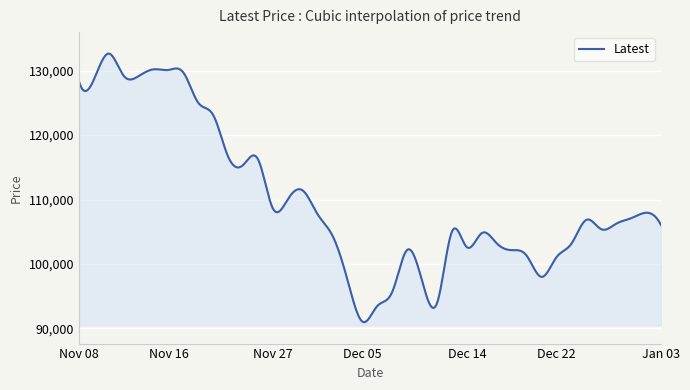

What is the smallest value displayed?

90986.3